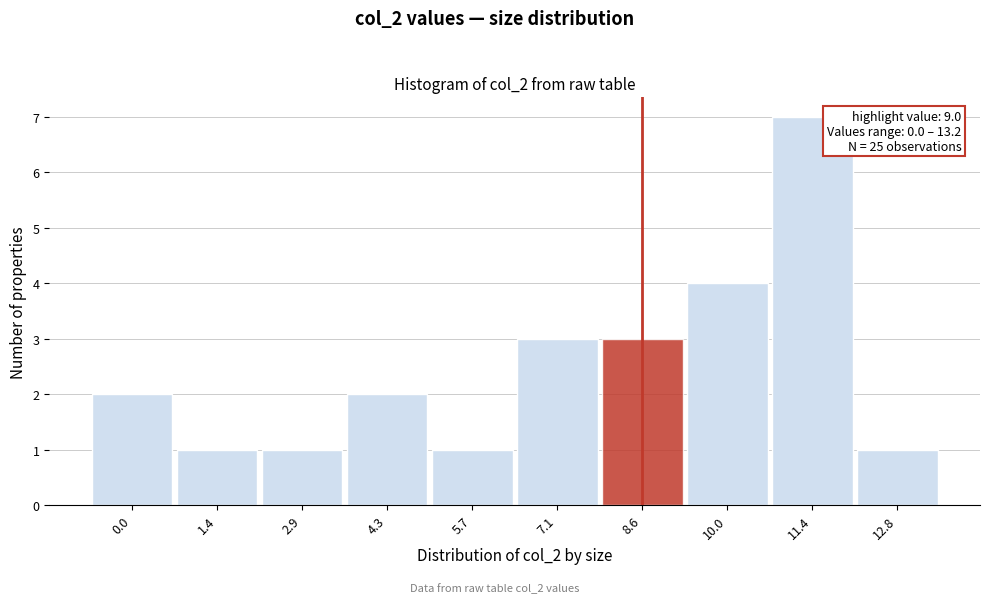

Reading left to right, extract all data points from this chart.

2	1	1	2	1	3	3	4	7	1